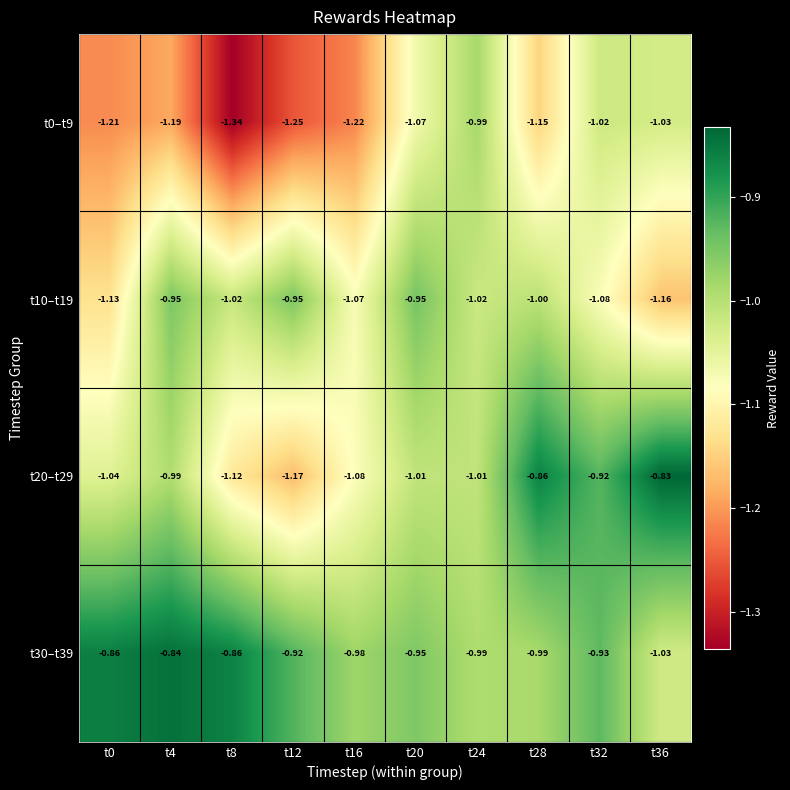

Is the value of t30–t39 at t20 greater than the value of t10–t19 at t8?

Yes